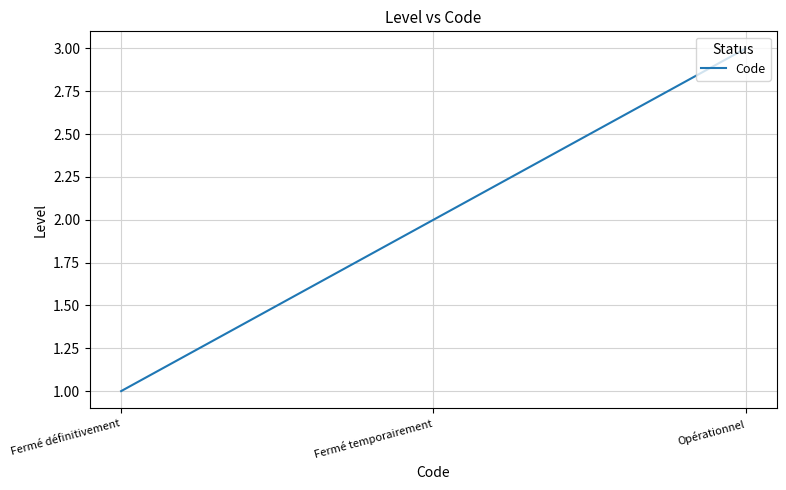

How many values are between 1 and 3?

3